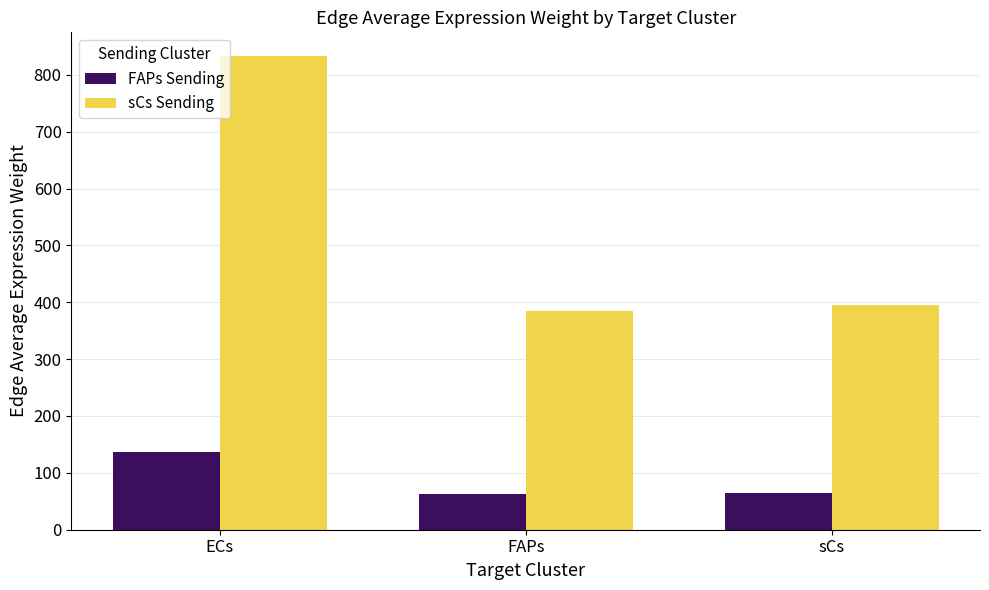

What is the average value of the sCs Sending series?

538.0